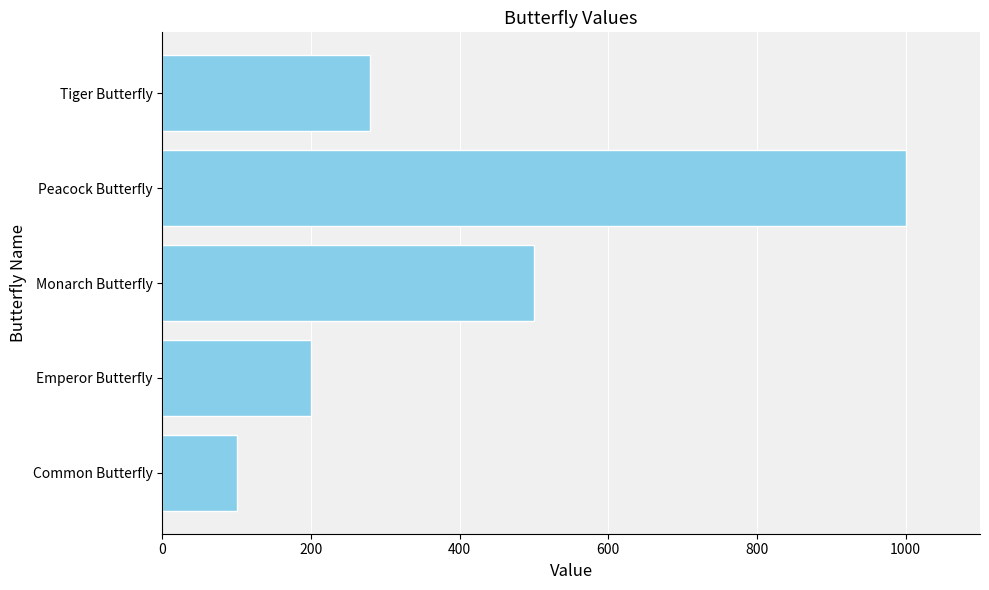

What is the change in value from Emperor Butterfly to Tiger Butterfly?

+80